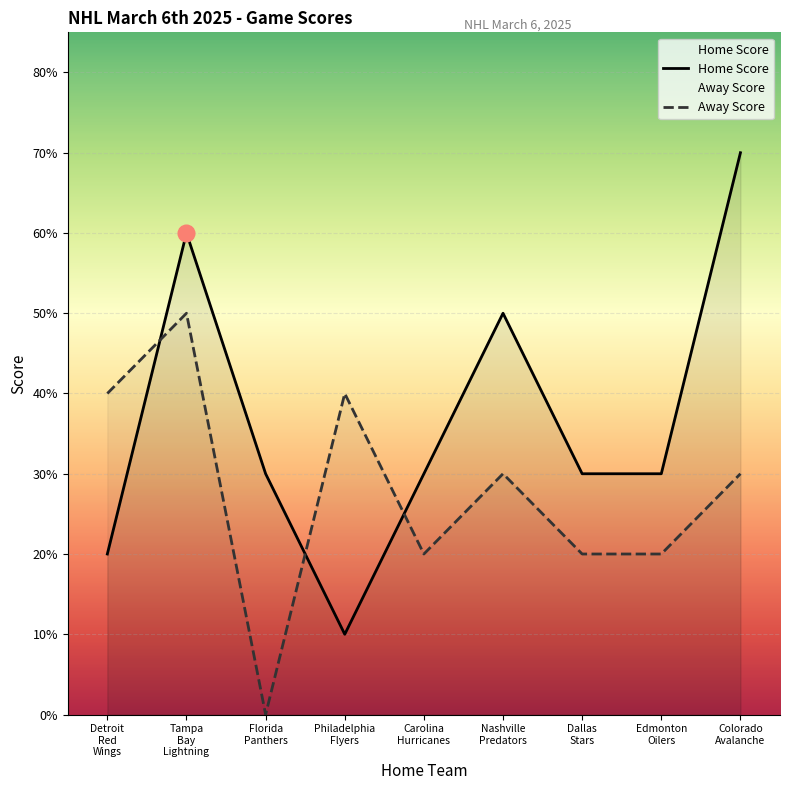

How many data points does each series have?

9